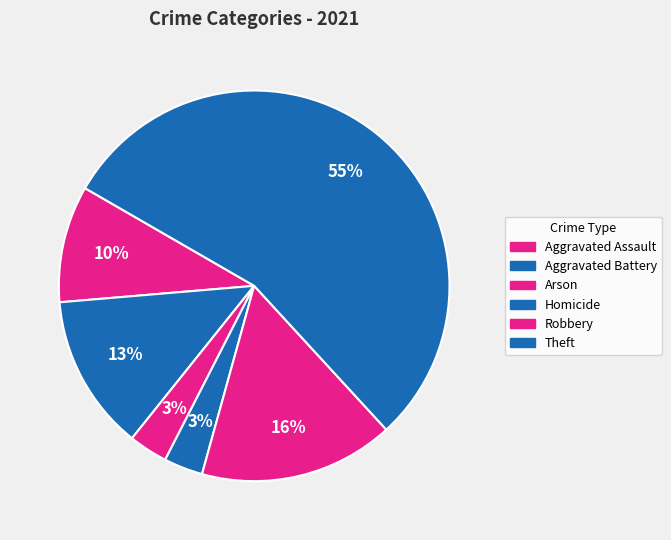

Count the number of slices in the pie.

6